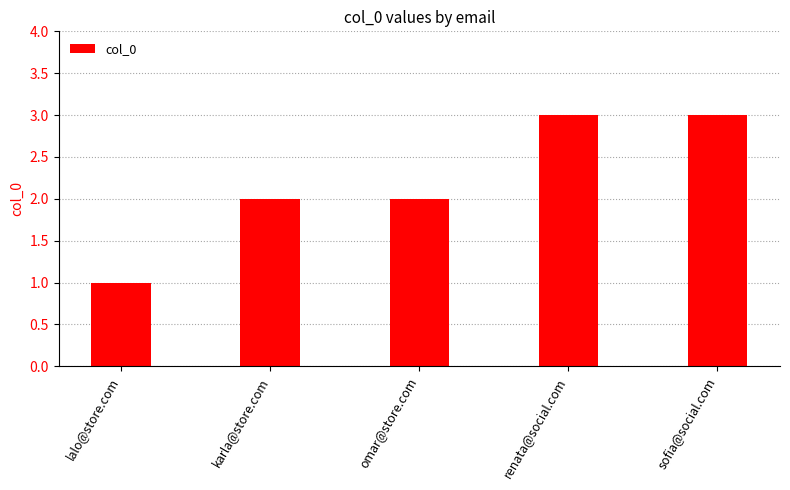

Which category has the lowest value across all series?

lalo@store.com